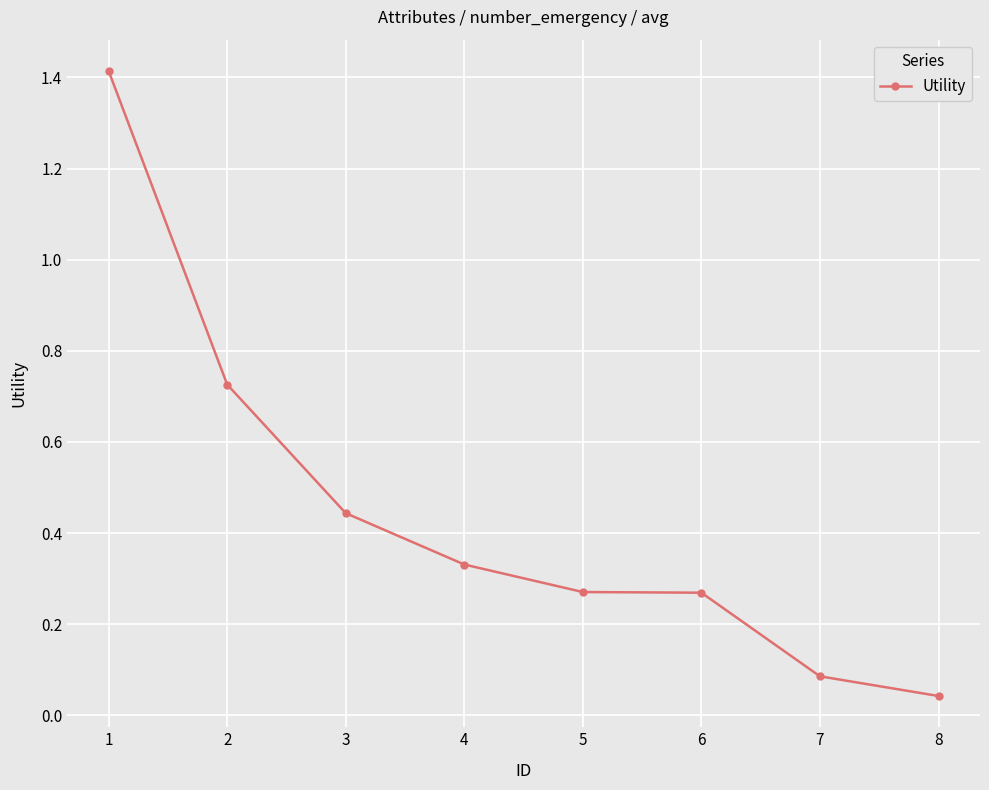

What is the difference between the values at 7 and 1?

1.3